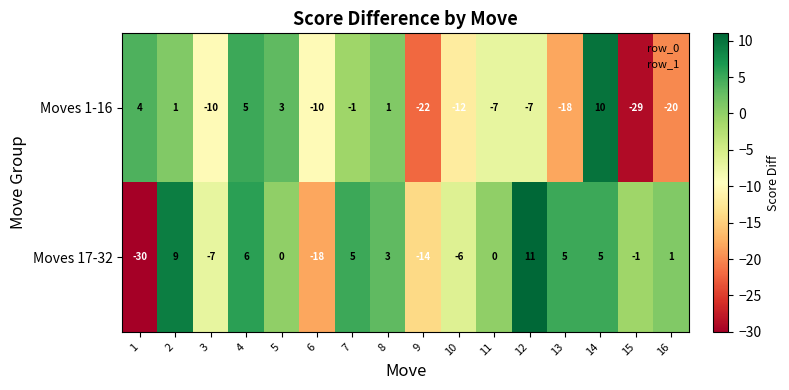

At which label is Moves 17-32 closest to -9?

3